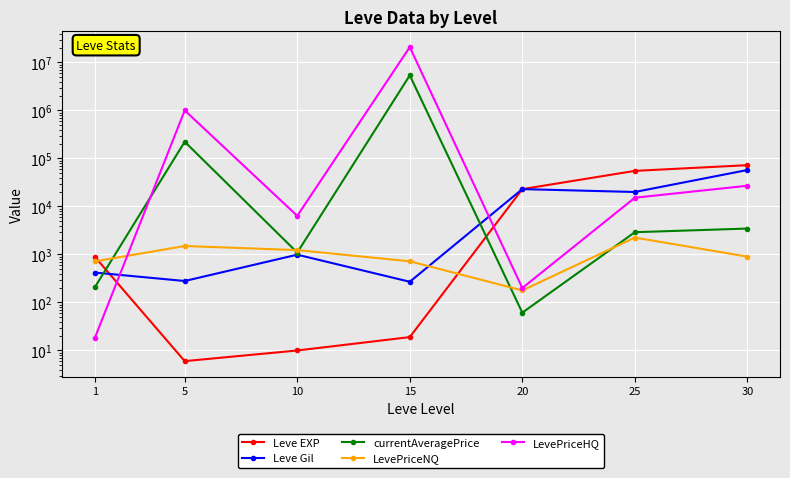

At which category is the sum across all series the highest?

15